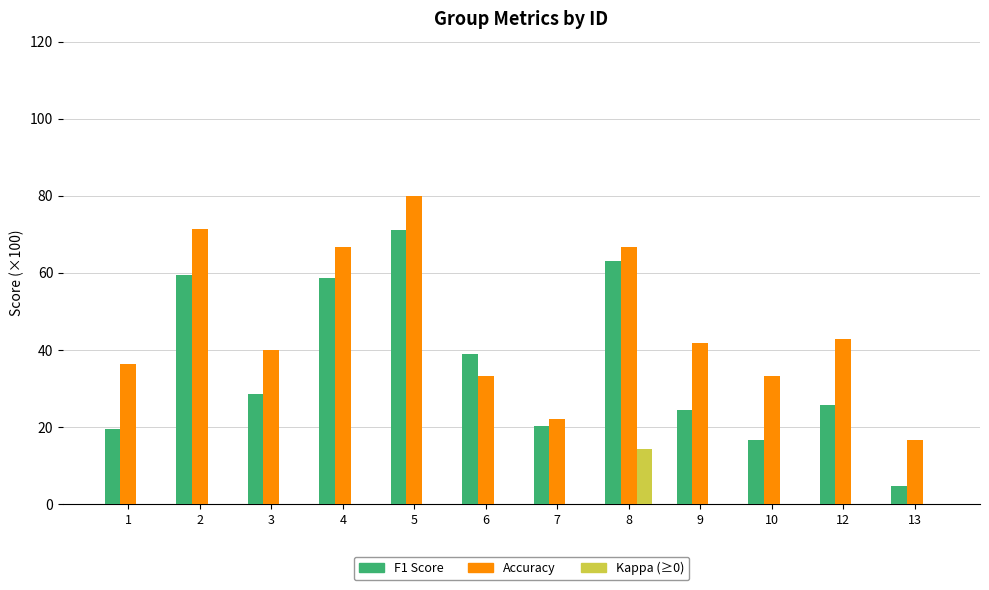

True or false: Accuracy has a value of 41.7 at 9.

True